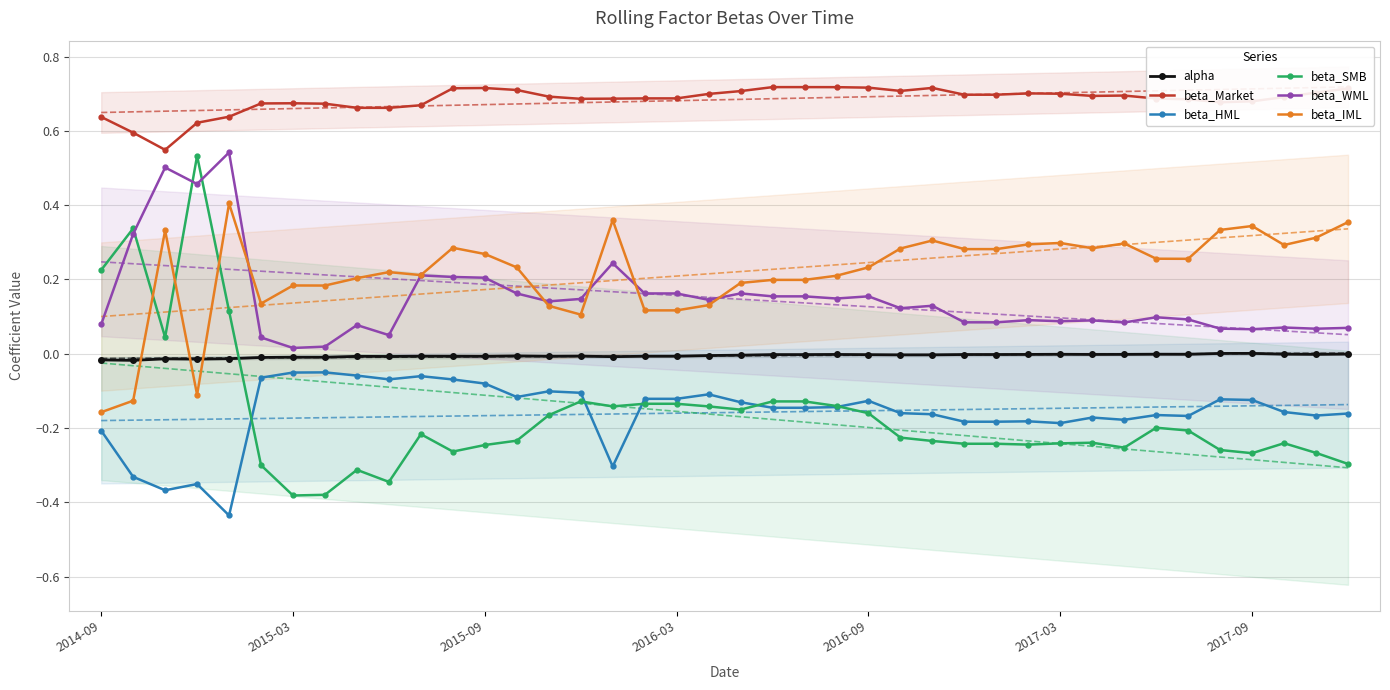

True or false: beta_WML and beta_HML cross at least once.

False